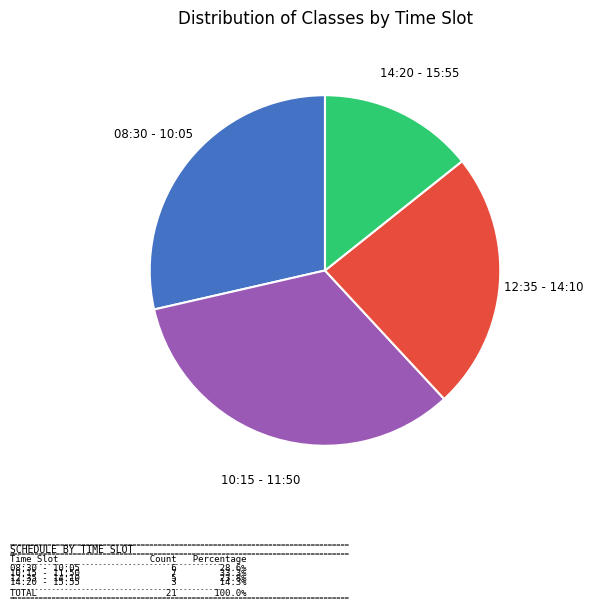

Is there a majority slice in this chart?

No